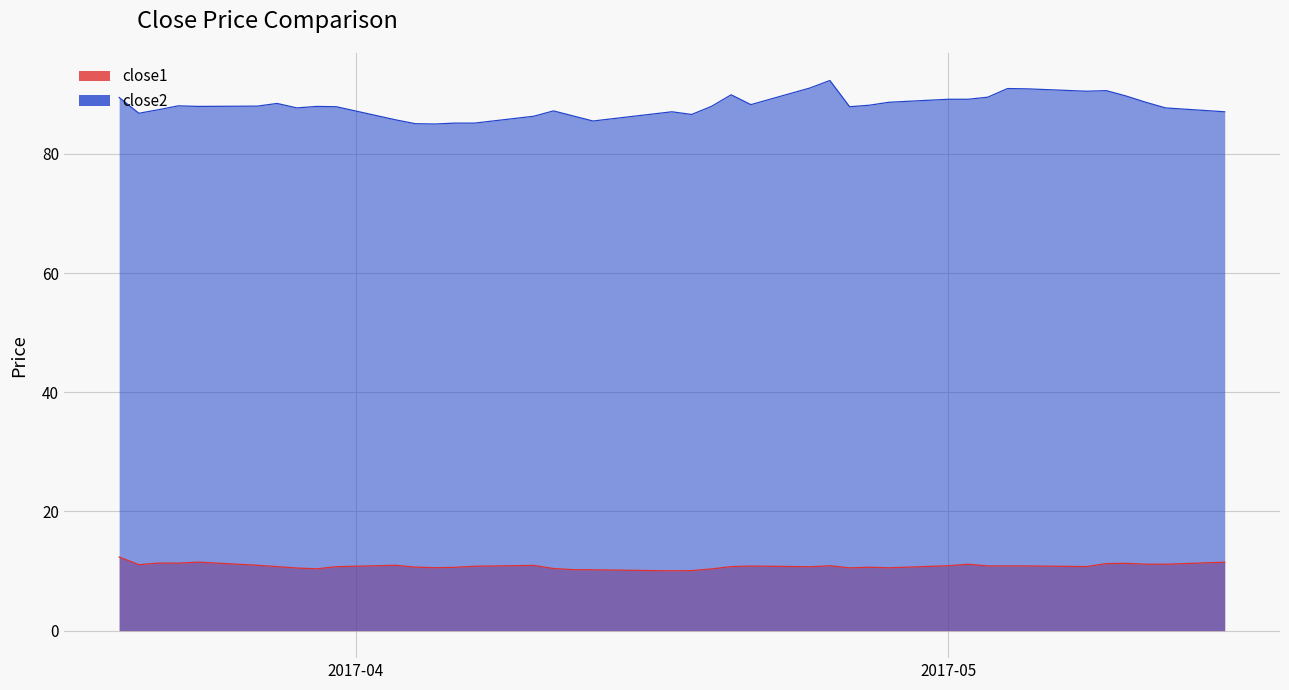

List the series in order of their peak value, highest first.

close2, close1